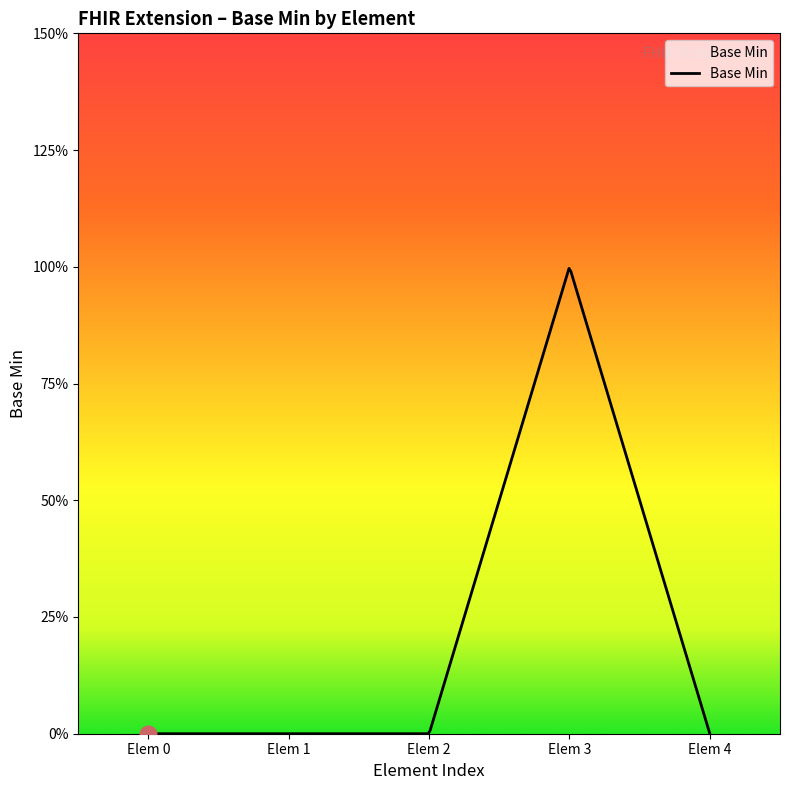

True or false: the data has more than 2 interior local peaks.

False